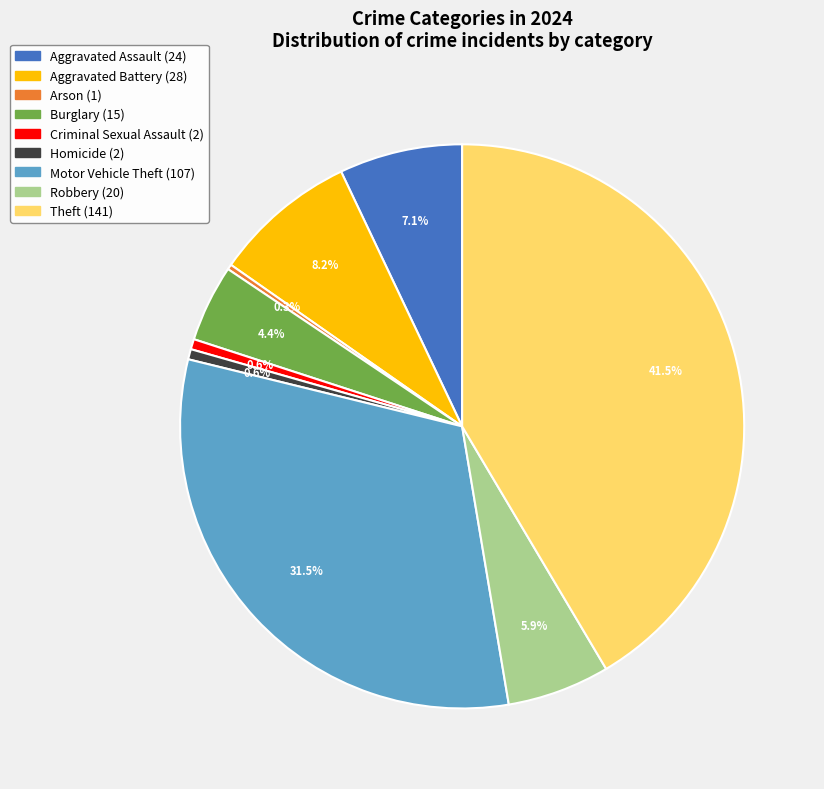

How much of the chart is everything except Criminal Sexual Assault?

99.4%